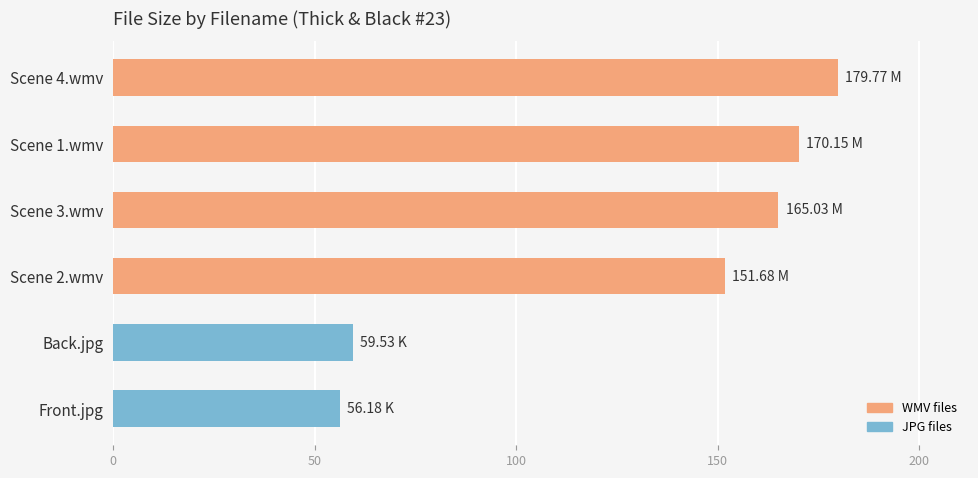

Are the bars horizontal?

Yes